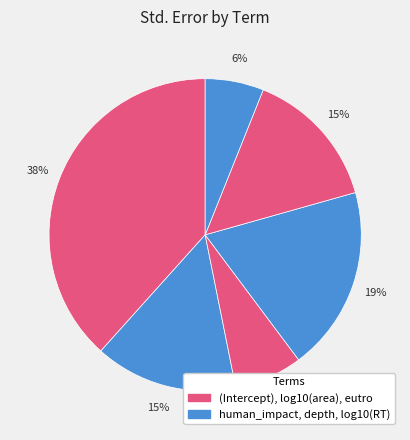

Is there a majority slice in this chart?

No